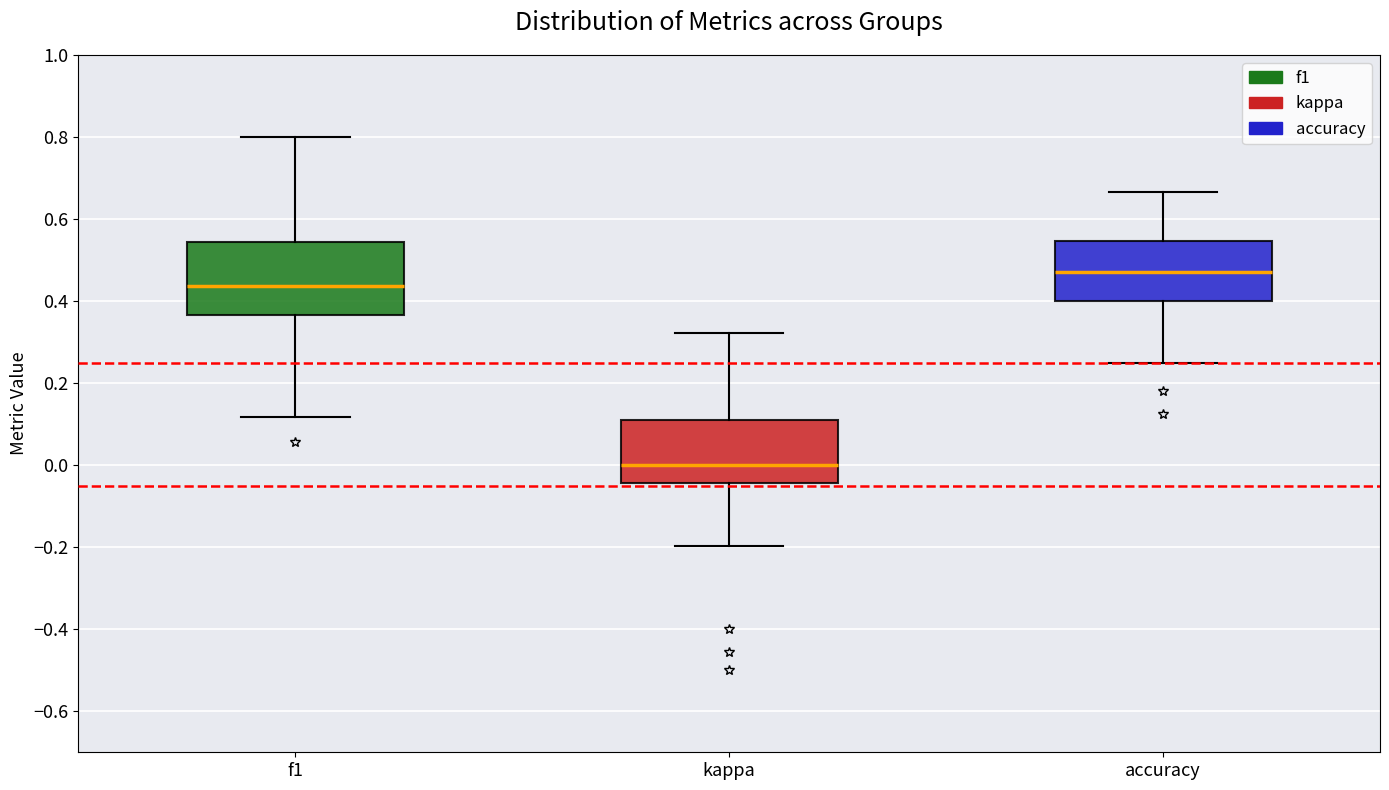

Comparing the boxes themselves (not the whiskers), which one is the tallest?

f1